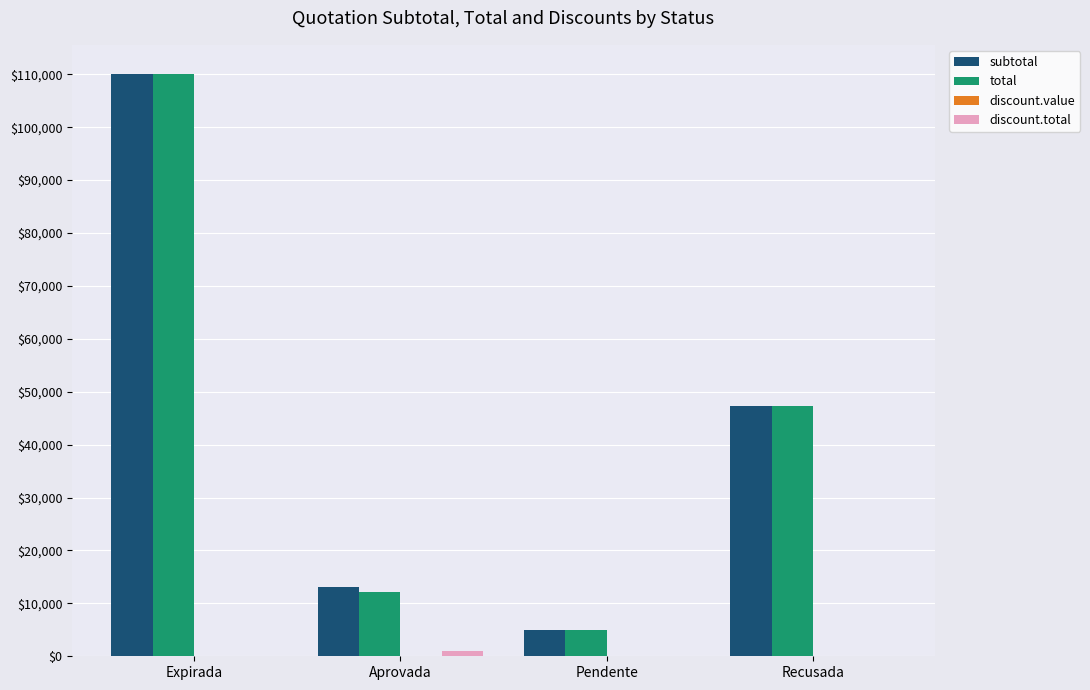

What is the total value across all series at Expirada?

220127.1